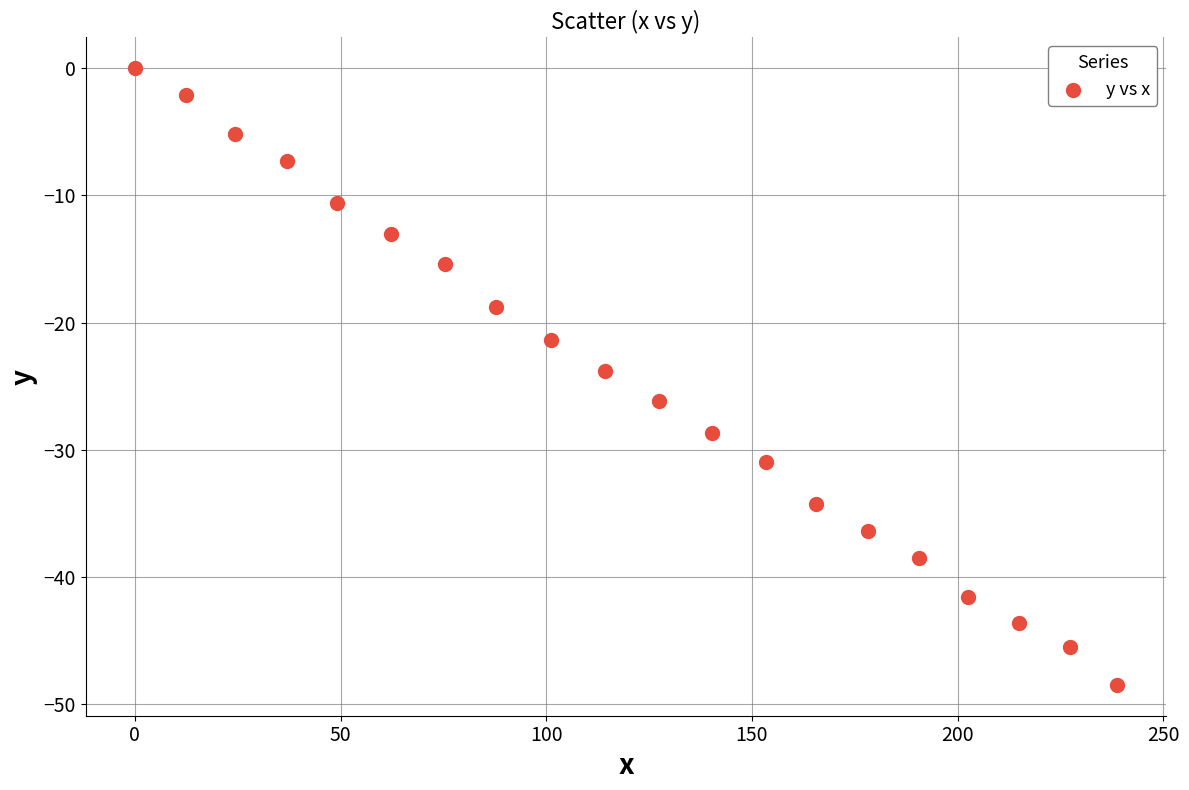

What is the range of X values (max minus min)?

238.8